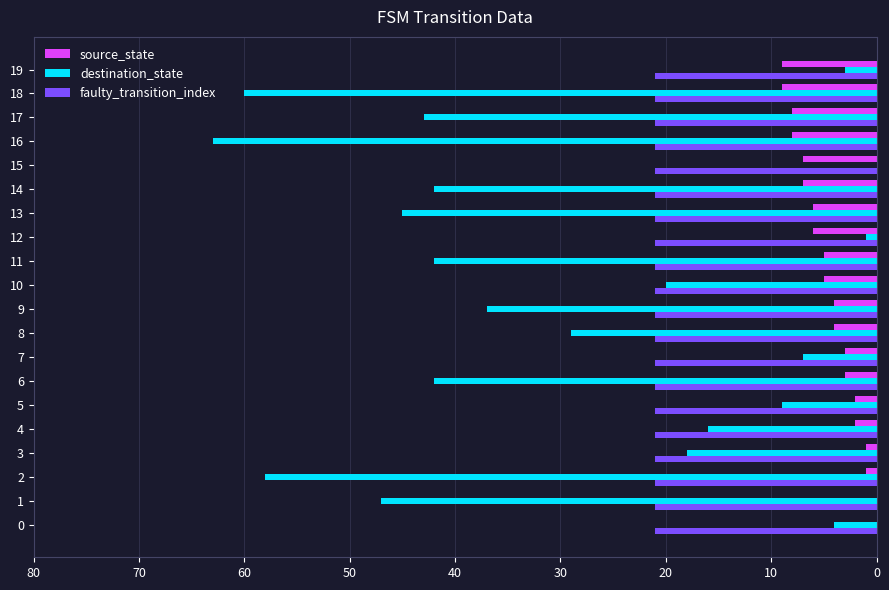

The faulty_transition_index series shows 34 at 9. True or false?

False